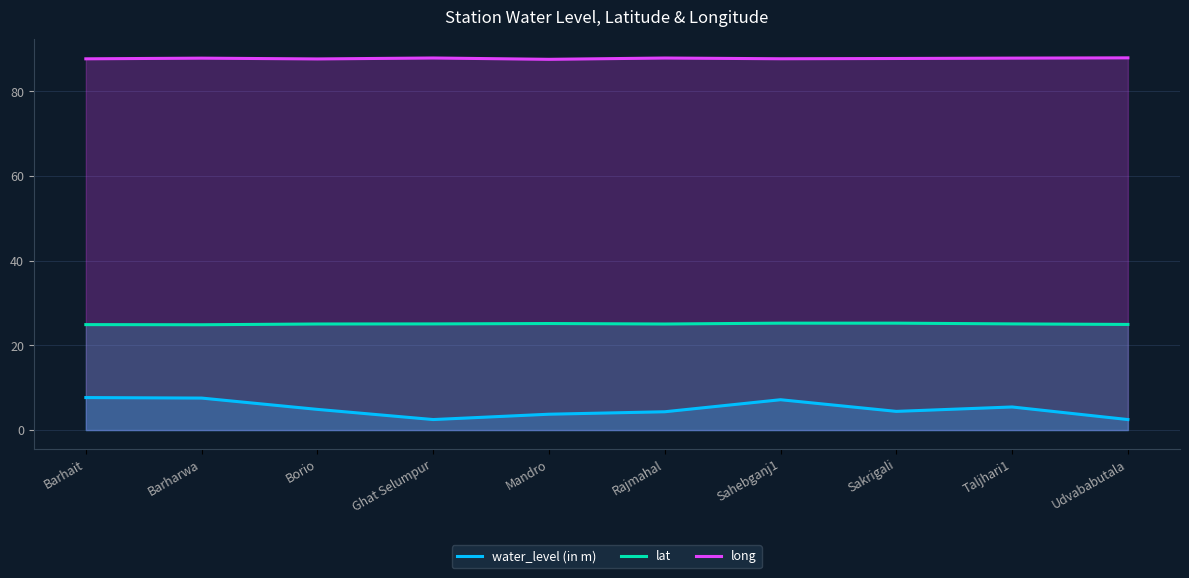

Which series has the largest total across all categories?

long